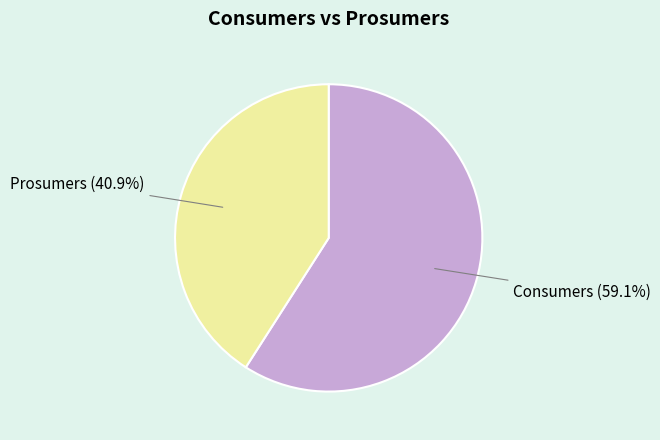

To the nearest percent, what is the difference between the Consumers and Prosumers slice percentages?

18%